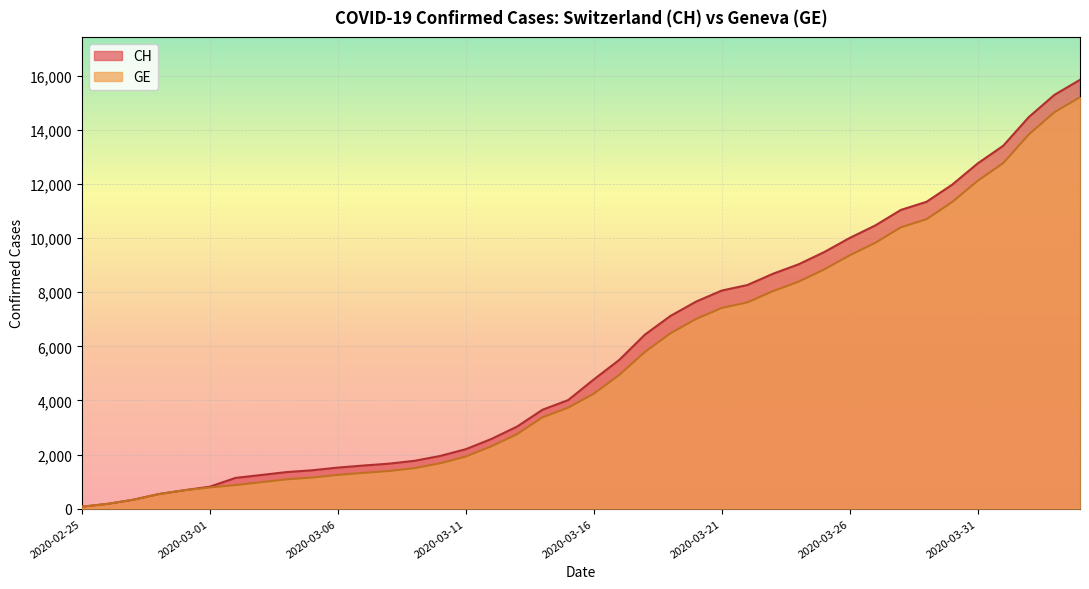

What is the spread (max minus min) of values at 2020-03-05?

268